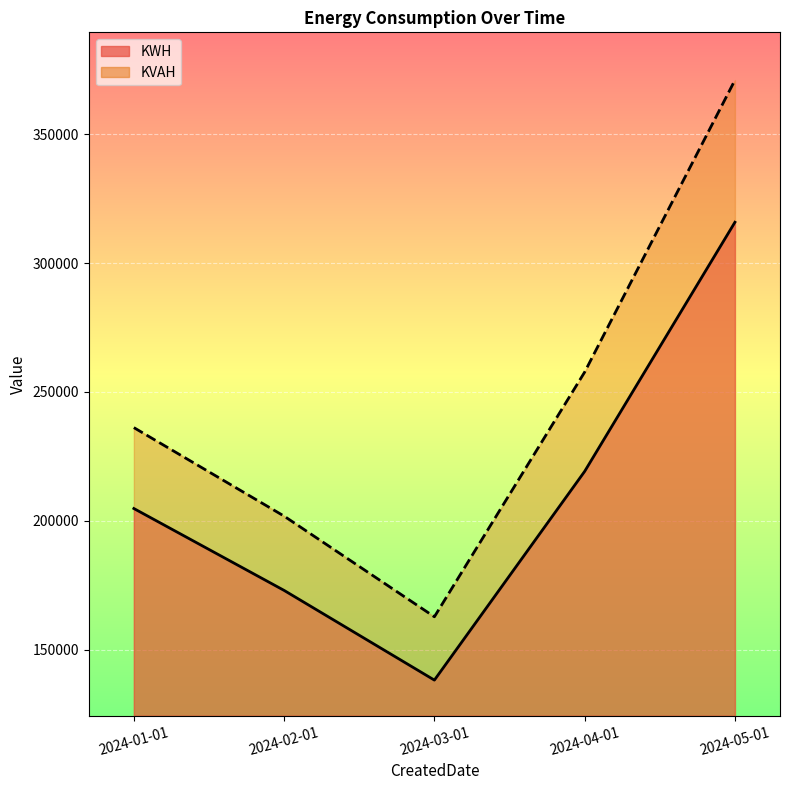

At which label does KWH first exceed 204752?

2024-01-01